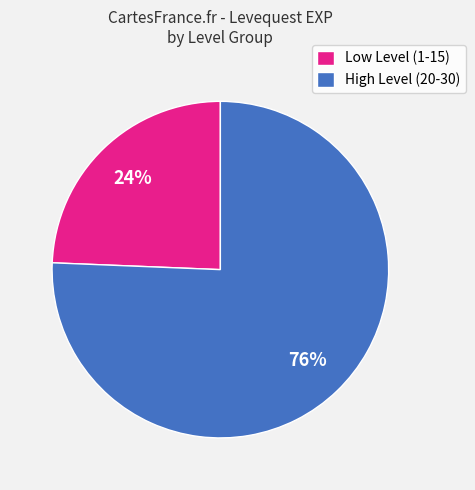

To the nearest percent, what portion does High Level (20-30) represent?

76%